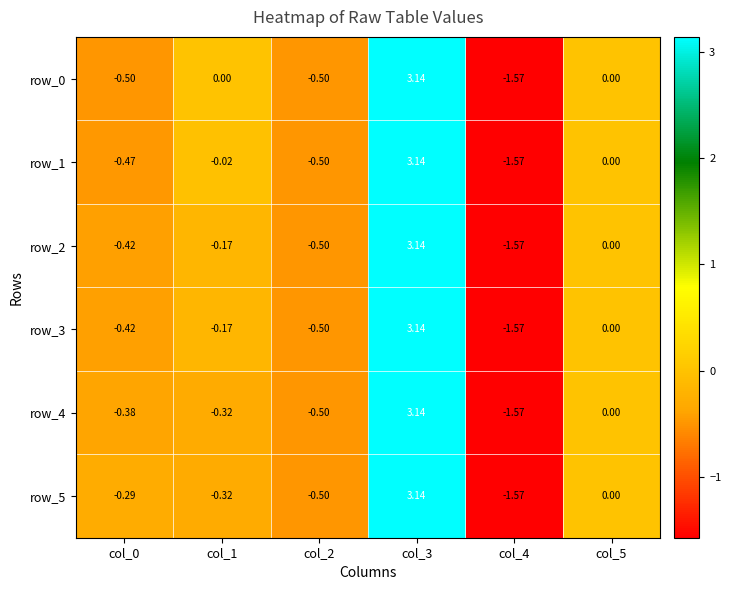

Is the value of row_2 at col_0 greater than the value of row_5 at col_2?

Yes